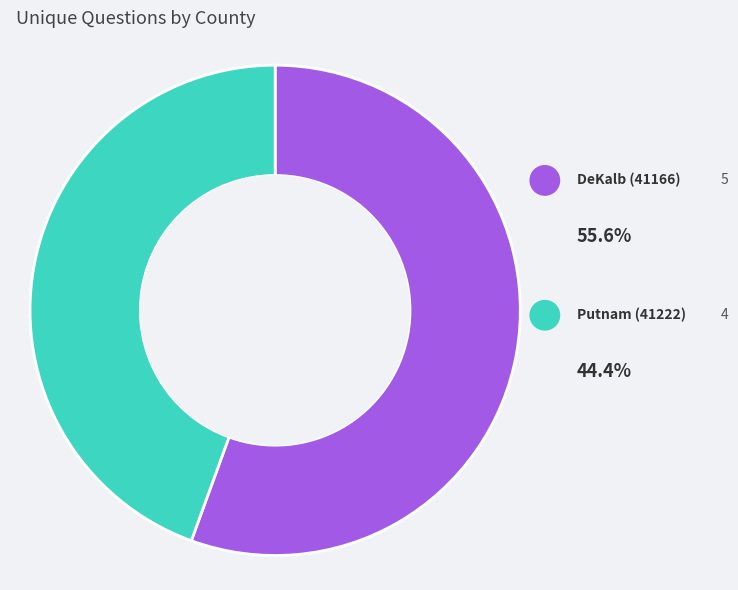

Rank the categories by value from lowest to highest.

Putnam (41222), DeKalb (41166)